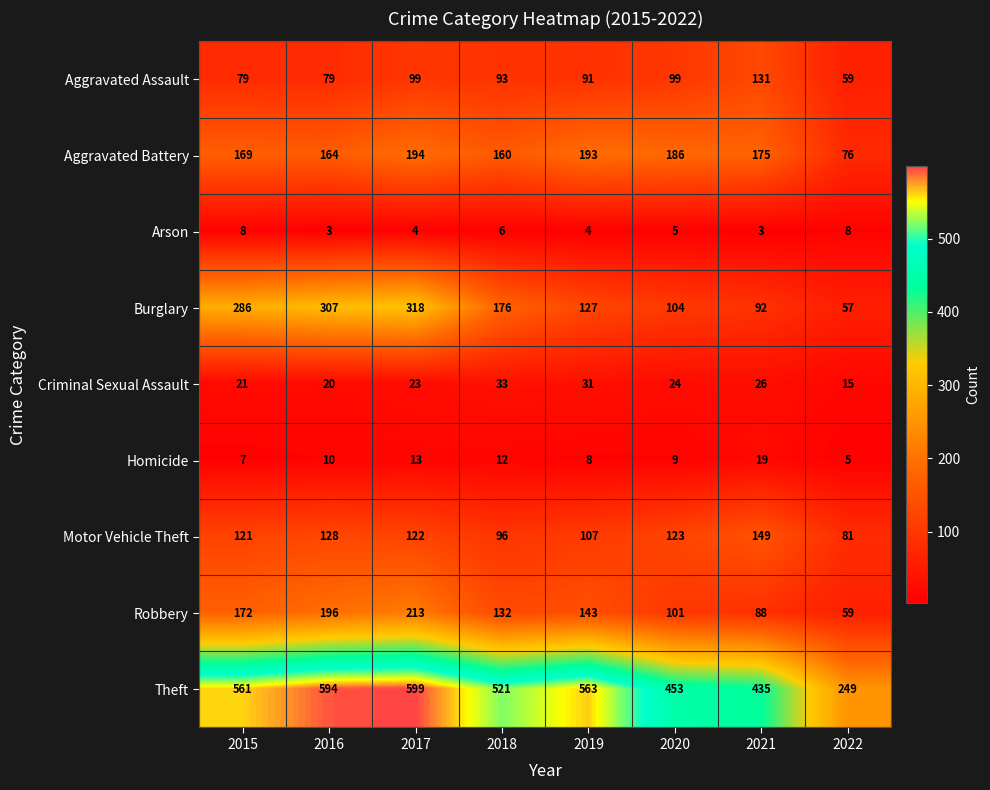

The value of Criminal Sexual Assault at 2016 is 20. True or false?

True